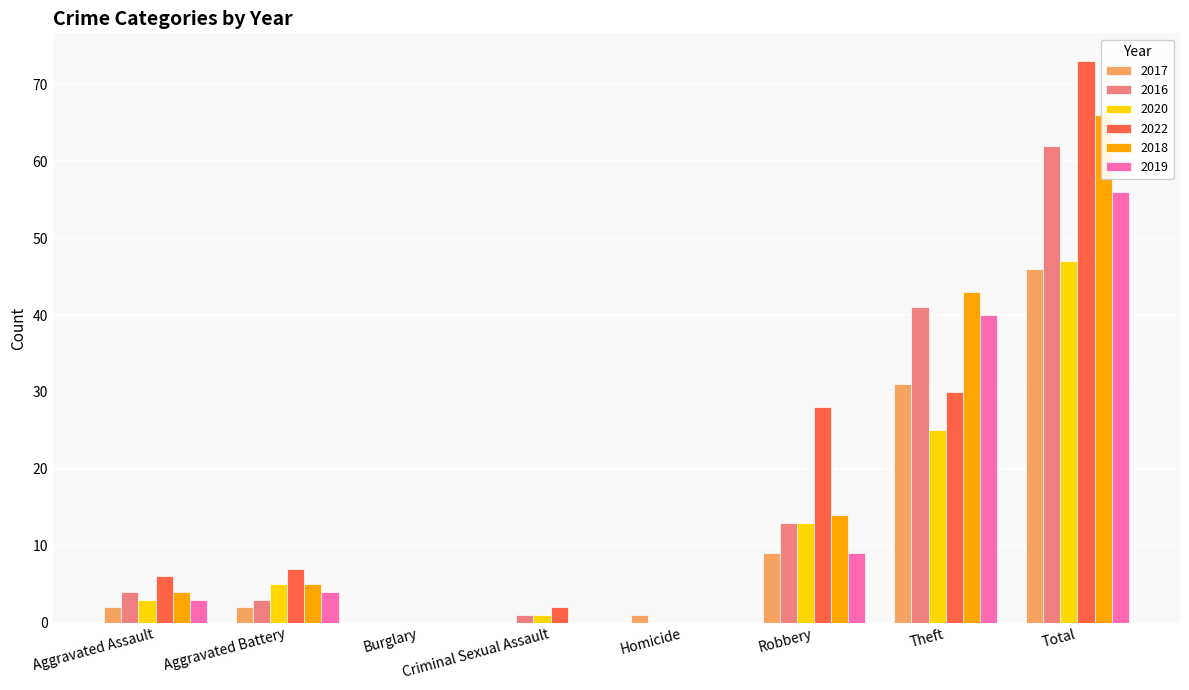

How many data points does each series have?

8